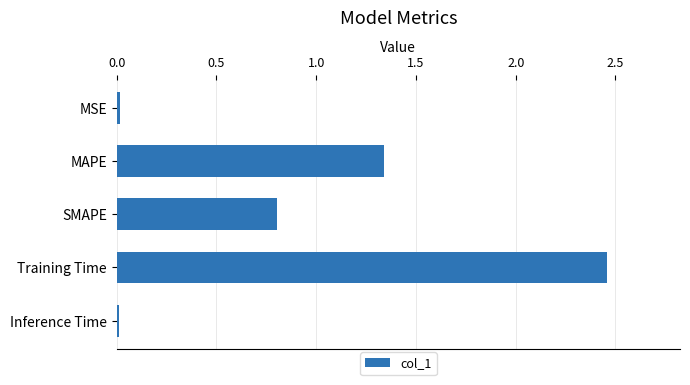

Which category has the highest value across all series?

Training Time